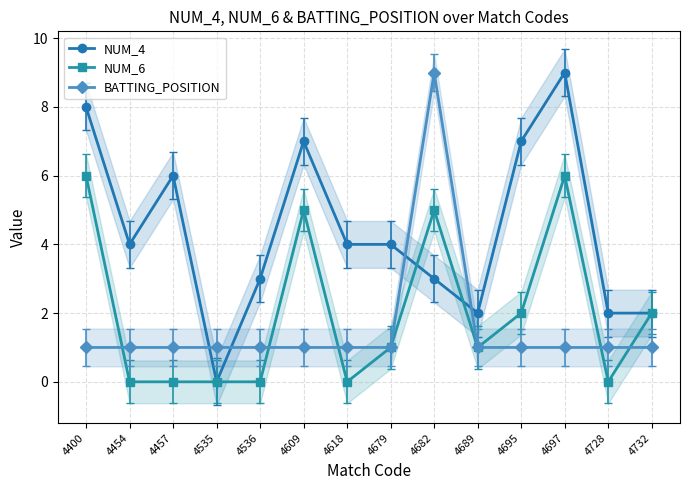

What is the sum of the NUM_4 values at 4618 and 4400?

12